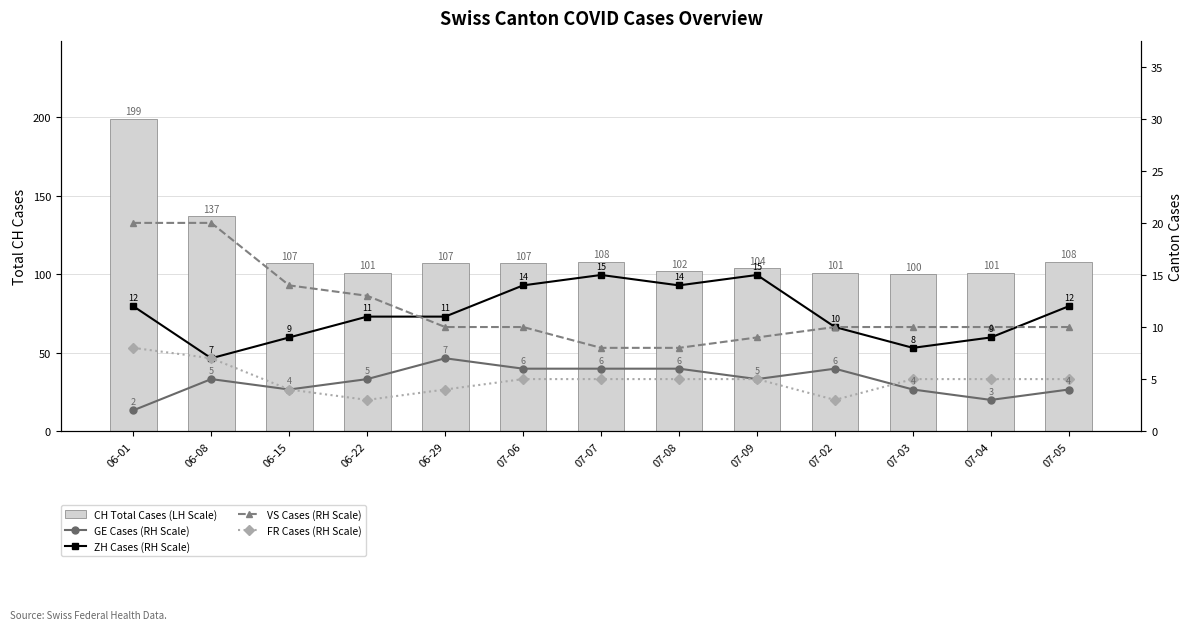

How many distinct data groups are displayed?

5